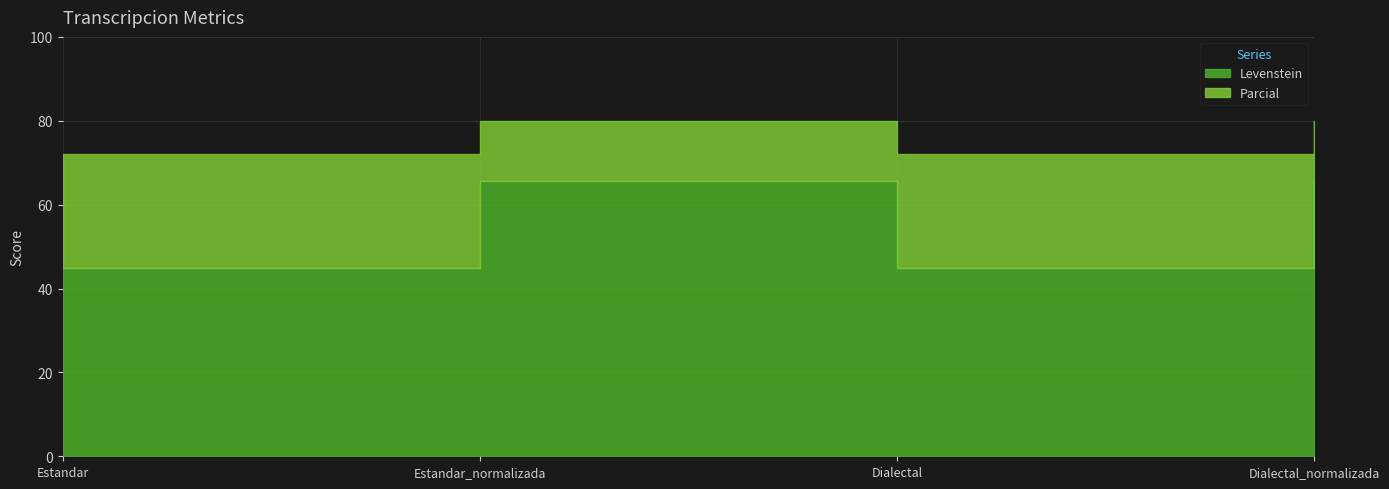

At which category does Levenstein reach its first local valley?

Dialectal